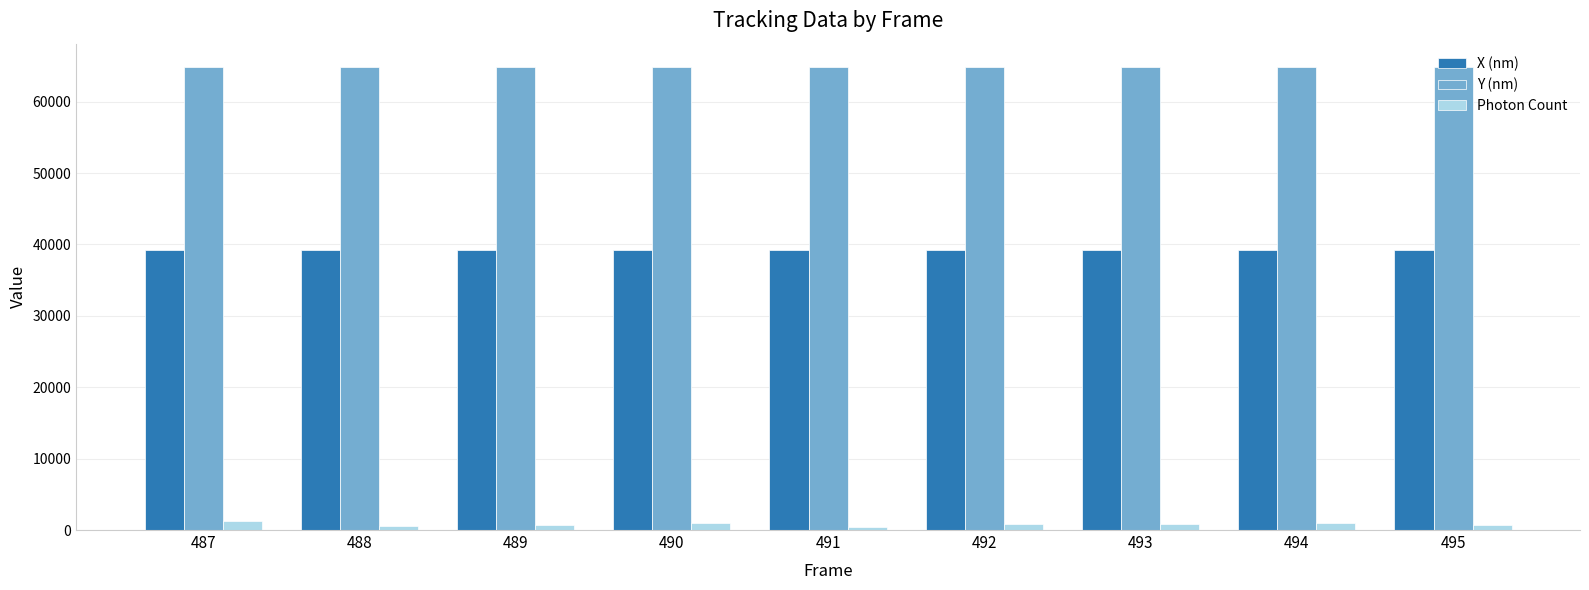

Which series has the largest range (max minus min)?

Photon Count